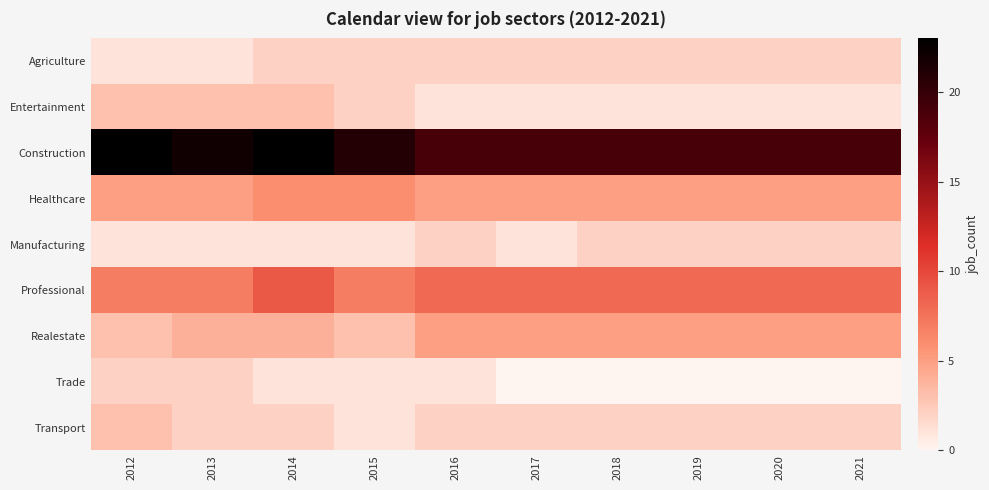

Reading left to right, transcribe all the data shown in this chart.

Agriculture: 2012=1	2013=1	2014=2	2015=2	2016=2	2017=2	2018=2	2019=2	2020=2	2021=2
Entertainment: 2012=3	2013=3	2014=3	2015=2	2016=1	2017=1	2018=1	2019=1	2020=1	2021=1
Construction: 2012=23	2013=22	2014=23	2015=21	2016=19	2017=19	2018=19	2019=19	2020=19	2021=19
Healthcare: 2012=5	2013=5	2014=6	2015=6	2016=5	2017=5	2018=5	2019=5	2020=5	2021=5
Manufacturing: 2012=1	2013=1	2014=1	2015=1	2016=2	2017=1	2018=2	2019=2	2020=2	2021=2
Professional: 2012=7	2013=7	2014=9	2015=7	2016=8	2017=8	2018=8	2019=8	2020=8	2021=8
Realestate: 2012=3	2013=4	2014=4	2015=3	2016=5	2017=5	2018=5	2019=5	2020=5	2021=5
Trade: 2012=2	2013=2	2014=1	2015=1	2016=1	2017=0	2018=0	2019=0	2020=0	2021=0
Transport: 2012=3	2013=2	2014=2	2015=1	2016=2	2017=2	2018=2	2019=2	2020=2	2021=2